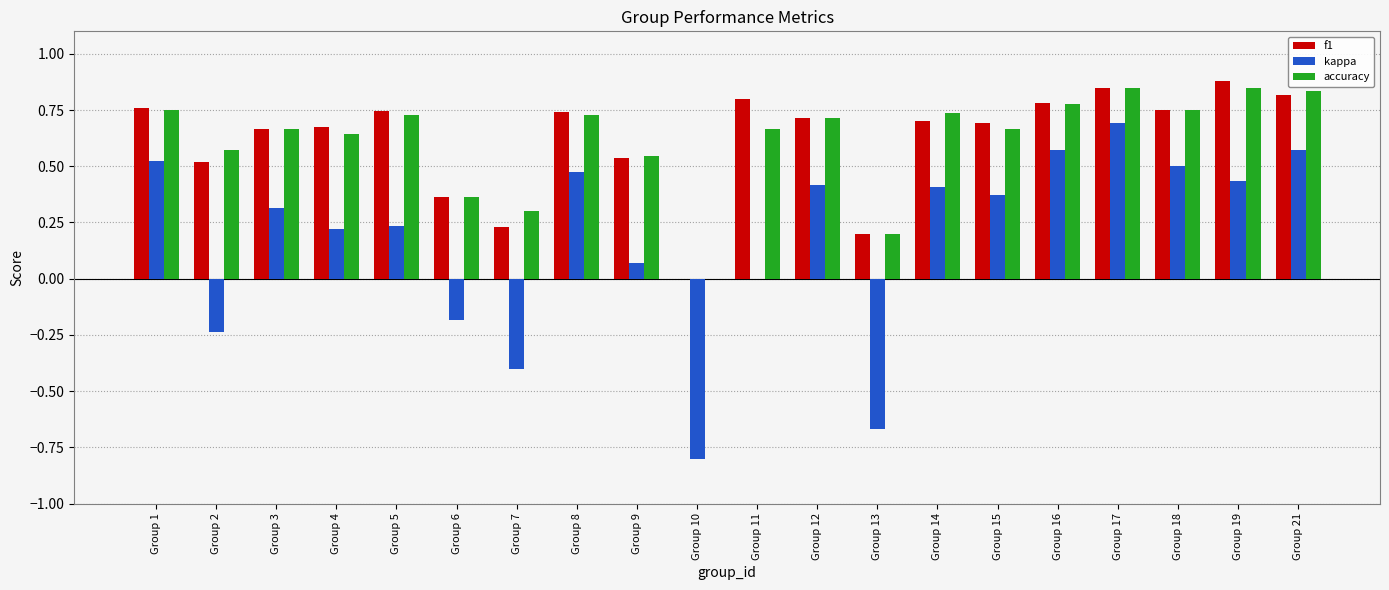

What is the total value across all series at Group 4?

1.5